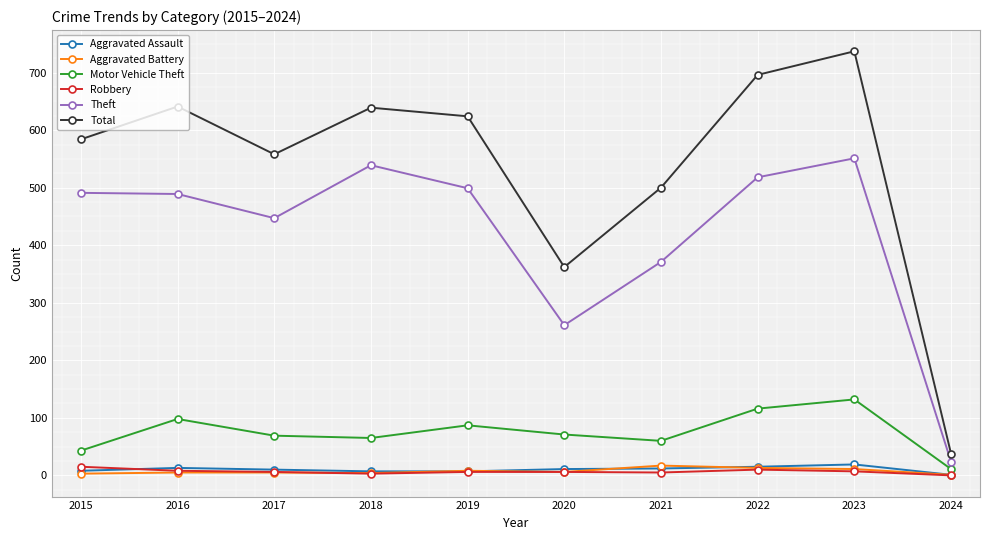

What is the difference between the maximum and minimum values in the Aggravated Assault series?

18